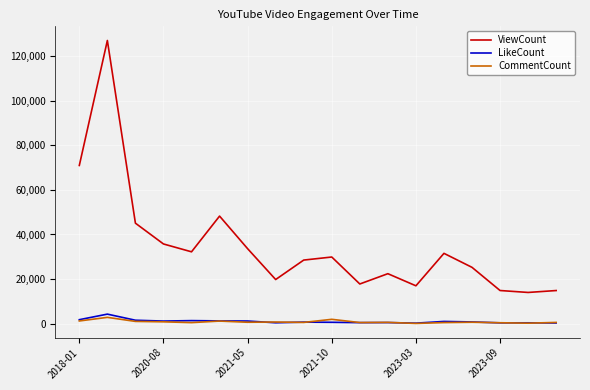

In CommentCount, how many points are higher than both neighbors (excluding endpoints)?

6